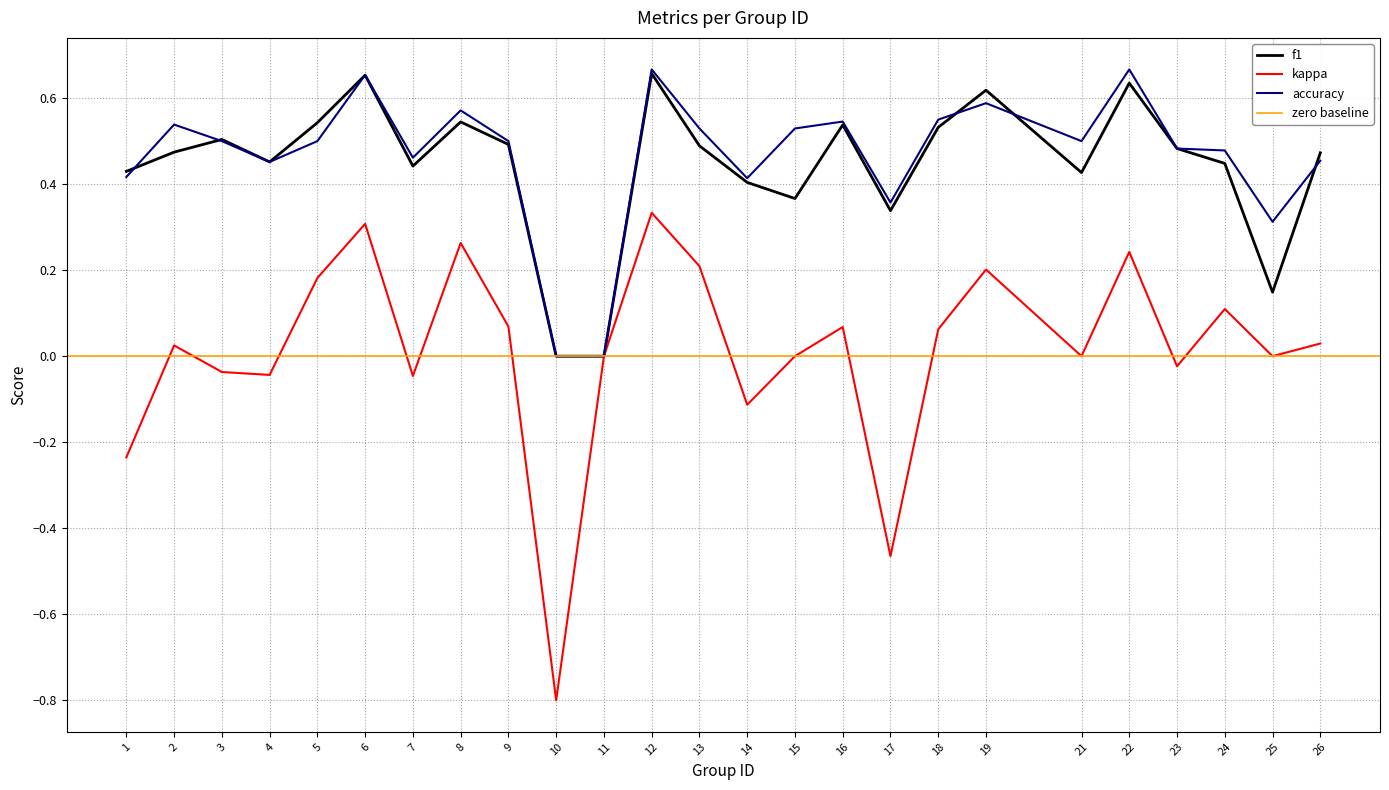

How many interior local valleys does the kappa series have?

8